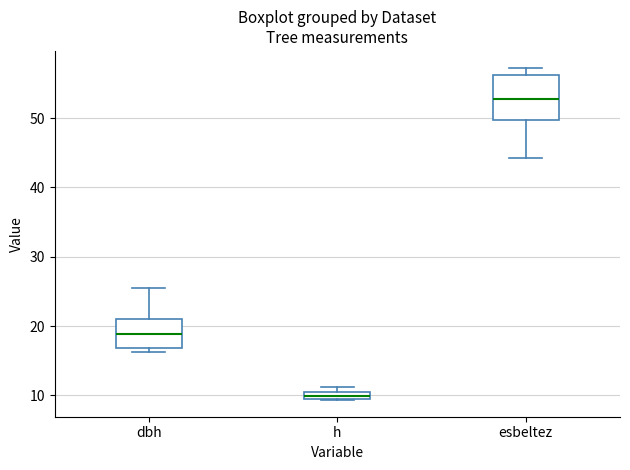

Where does the upper whisker of the box for dbh end on the y-axis? The values are not printed on the chart, so give them approximately, as read against the axis.

25